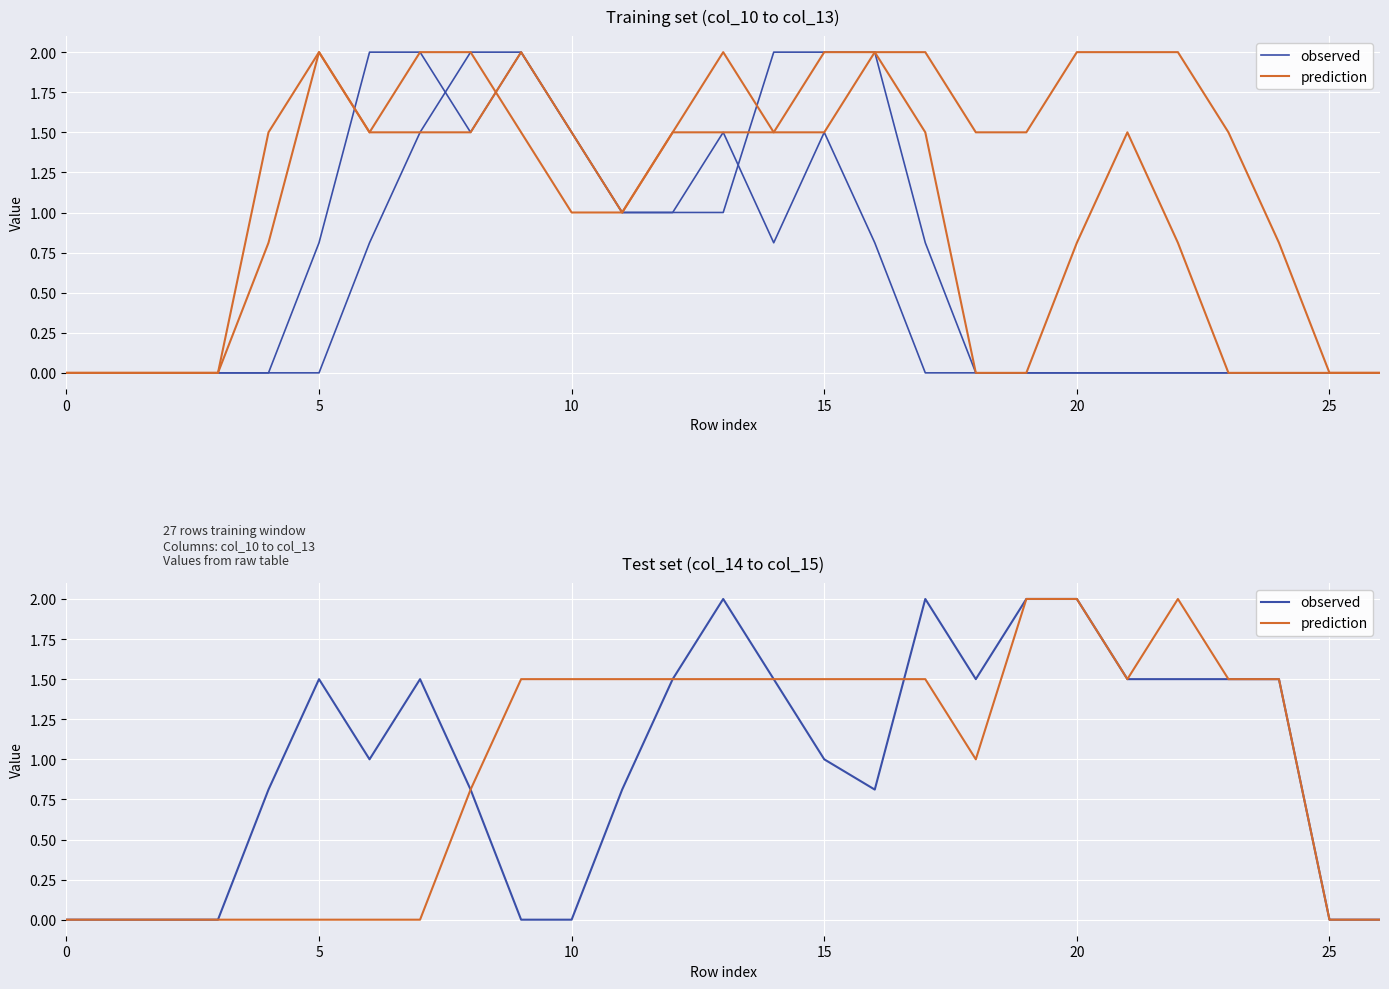

What is the difference between the second highest and minimum values in the prediction series?

2.0